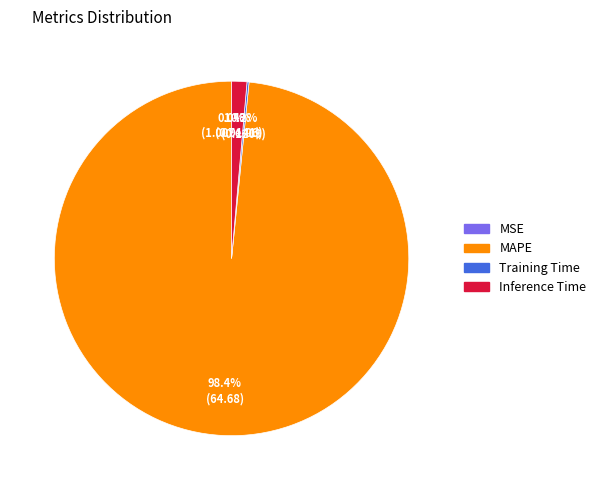

Which category has the biggest portion of the pie?

MAPE